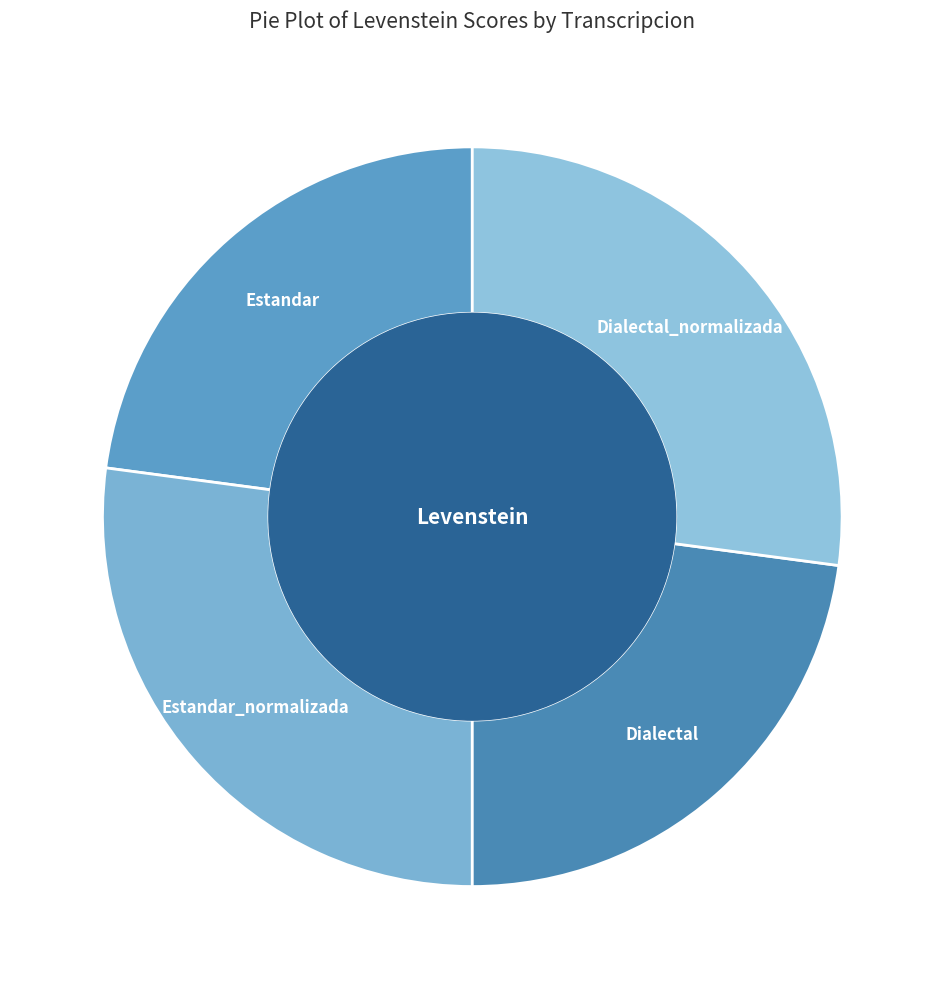

True or false: Dialectal_normalizada accounts for 16% of the total.

False